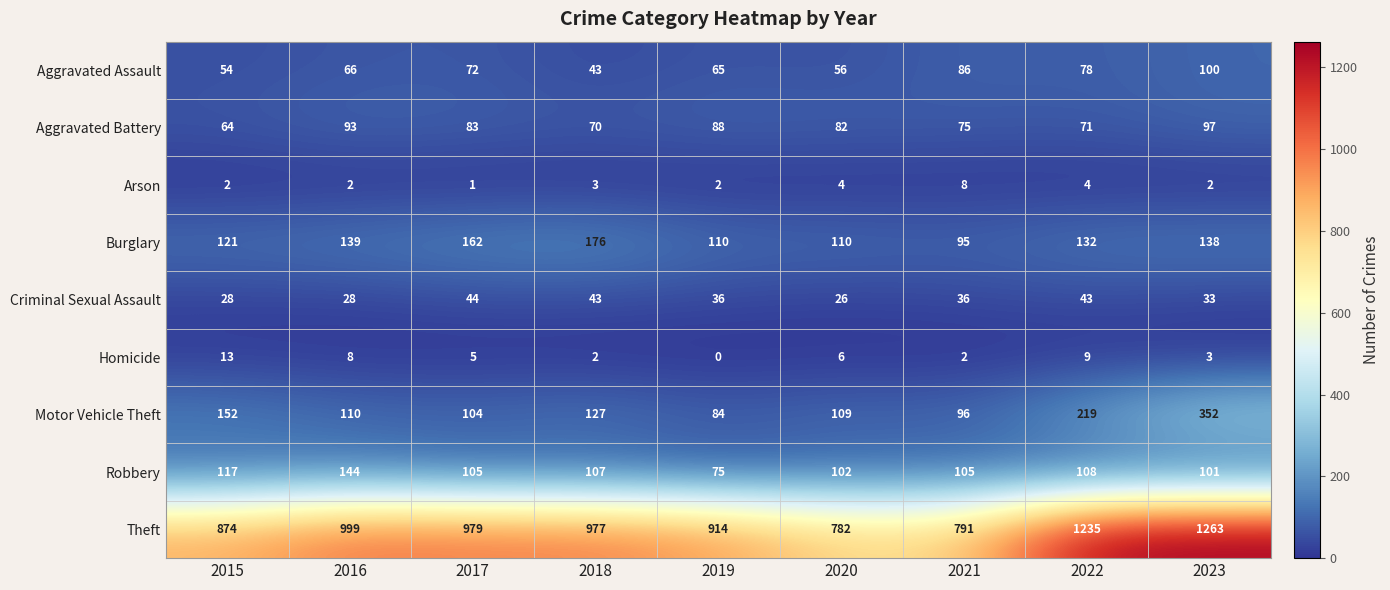

What is the difference between the Aggravated Assault values at 2021 and 2016?

20